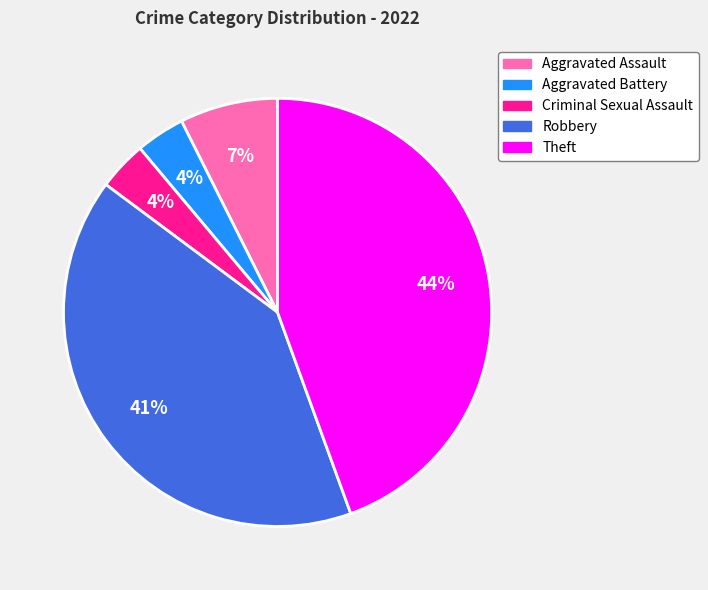

To the nearest percent, what is the average slice percentage?

20%